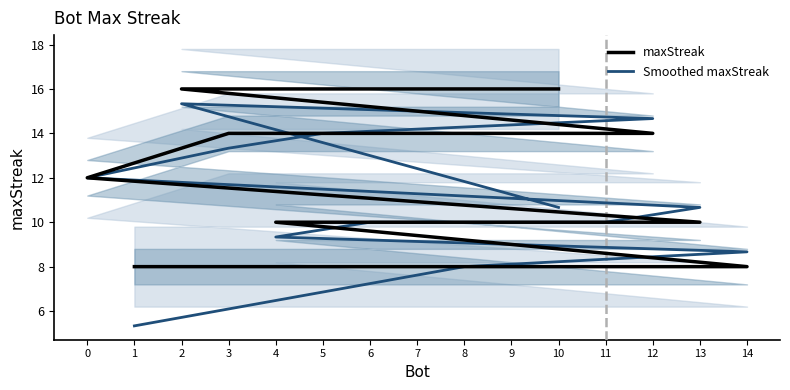

Reading right to left, extract all data points from this chart.

maxStreak: 1=8.0	8=8.0	14=8.0	4=10.0	6=10.0	7=10.0	9=10.0	11=10.0	13=10.0	0=12.0	3=14.0	5=14.0	12=14.0	2=16.0	10=16.0
Smoothed maxStreak: 1=5.3	8=8.0	14=8.7	4=9.3	6=10.0	7=10.0	9=10.0	11=10.0	13=10.7	0=12.0	3=13.3	5=14.0	12=14.7	2=15.3	10=10.7